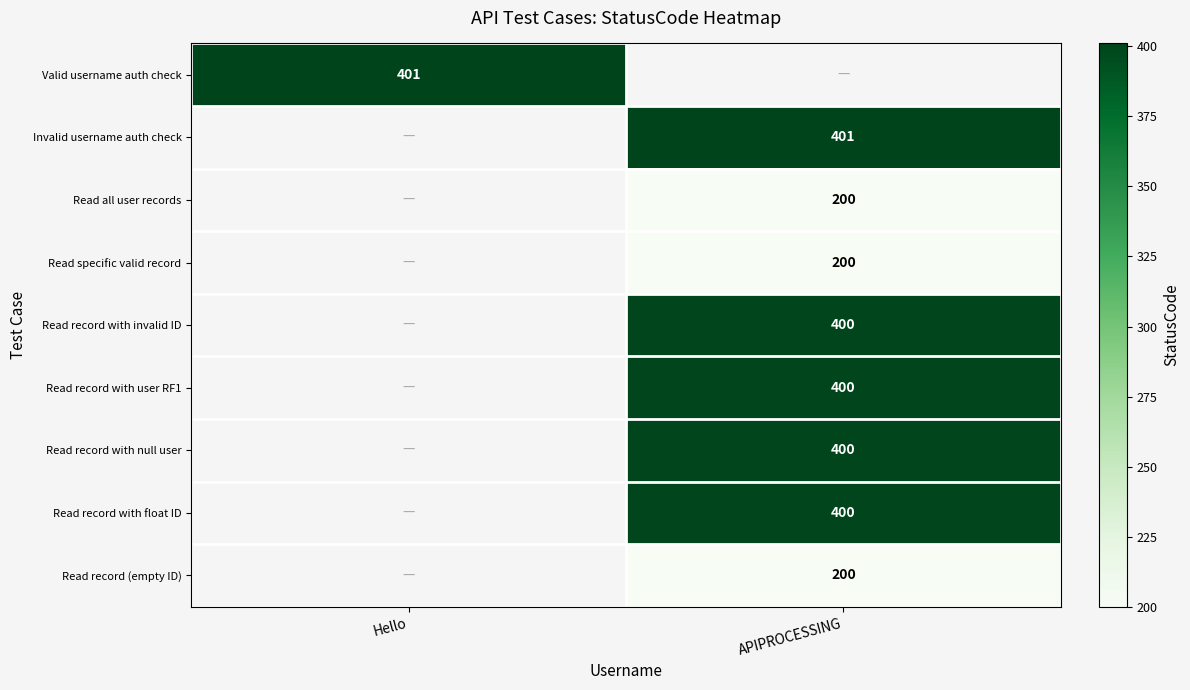

Is it true that Read all user records equals 200 at APIPROCESSING?

True